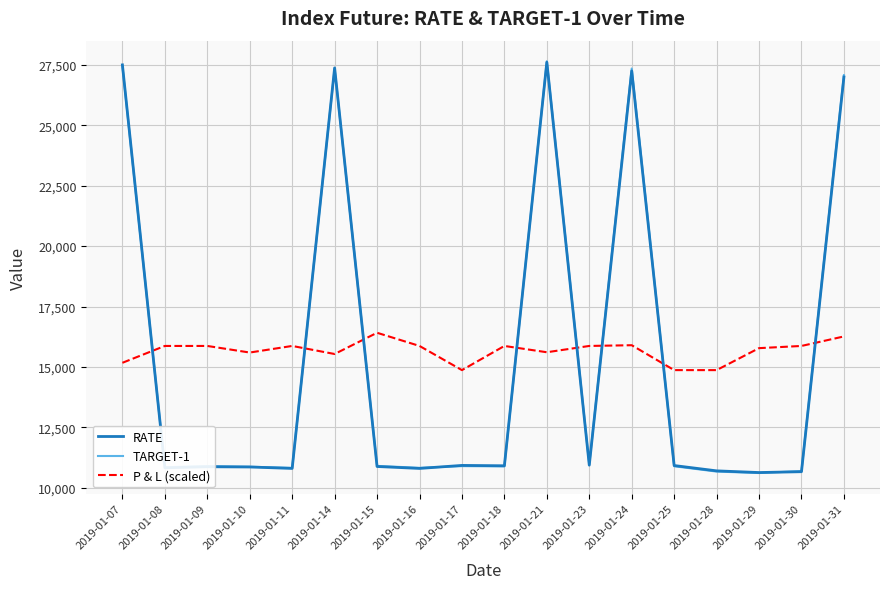

Is this an area chart (filled region under the line)?

No